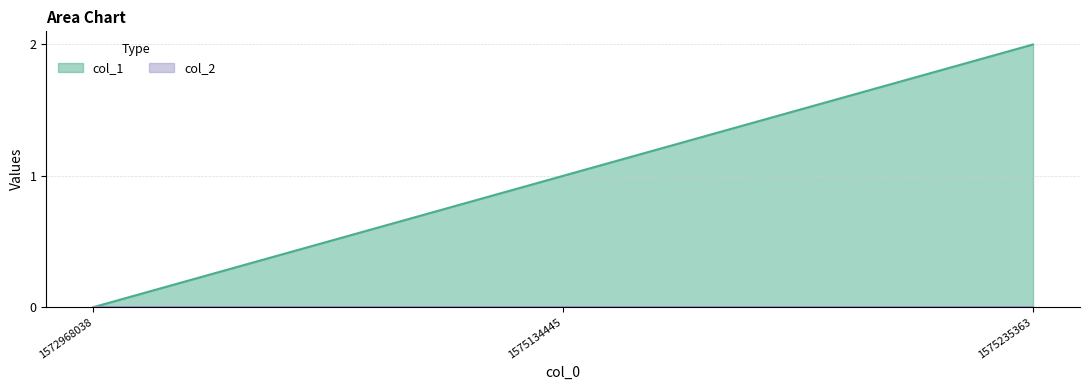

The chart shows a value of -1 at 1572968038. True or false?

False